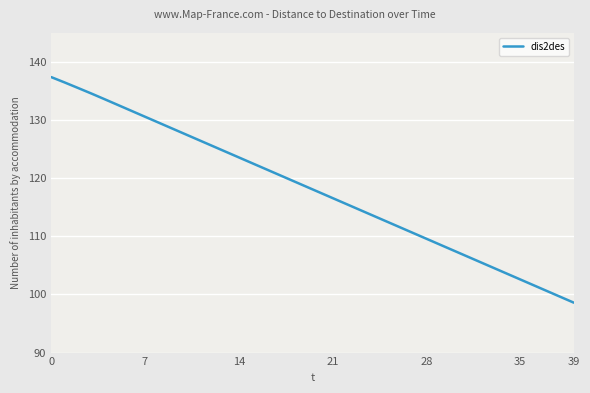

What is the maximum value shown in the chart?

137.4